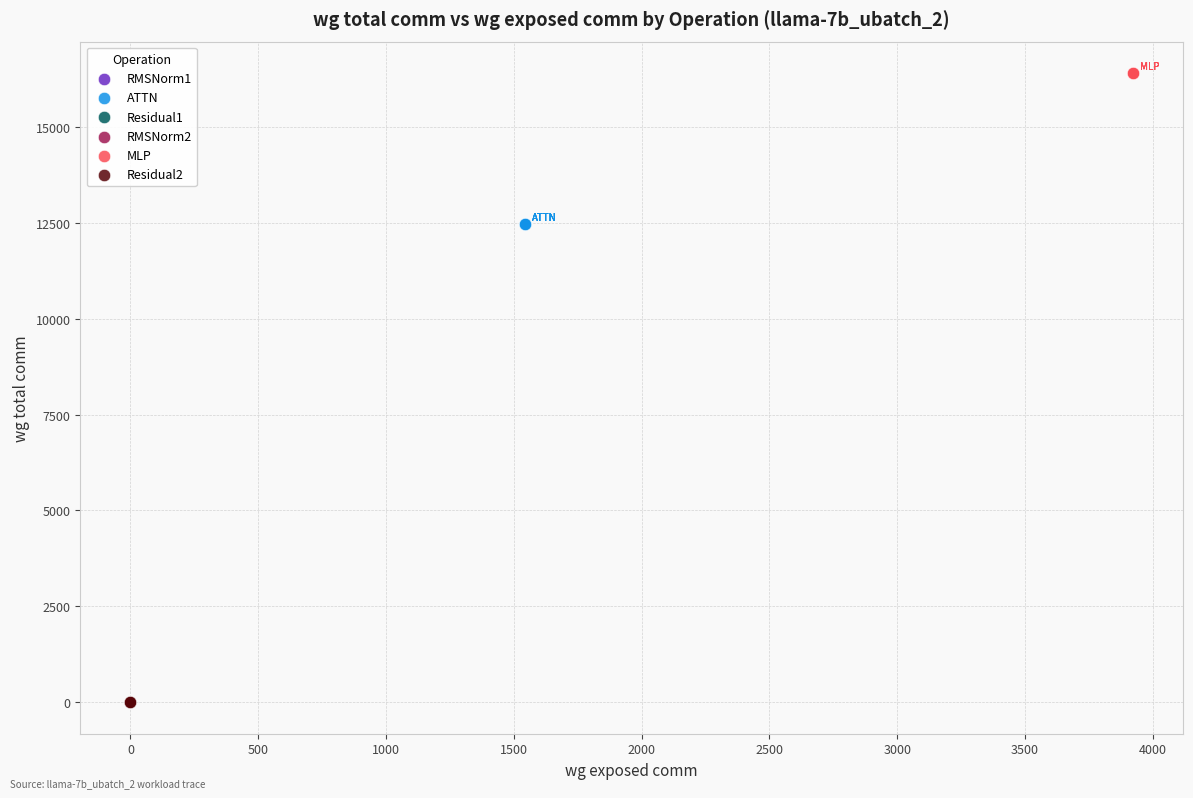

Which series contains the highest Y value?

MLP